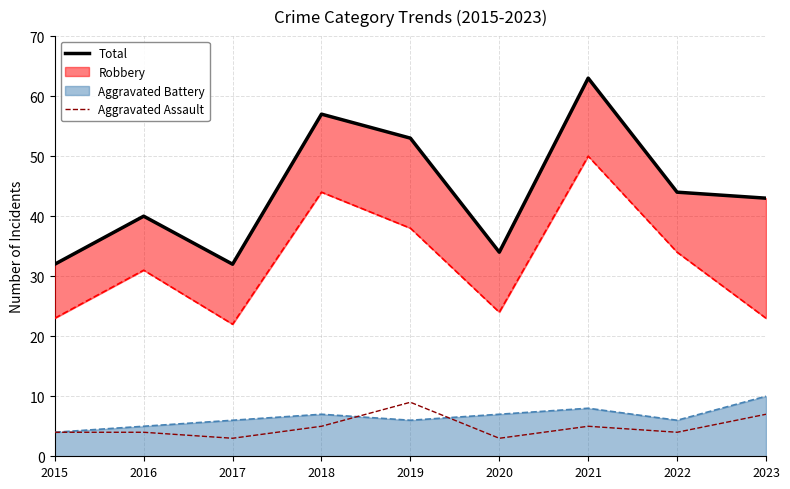

True or false: Aggravated Assault has a value of 3 at 2020.

True